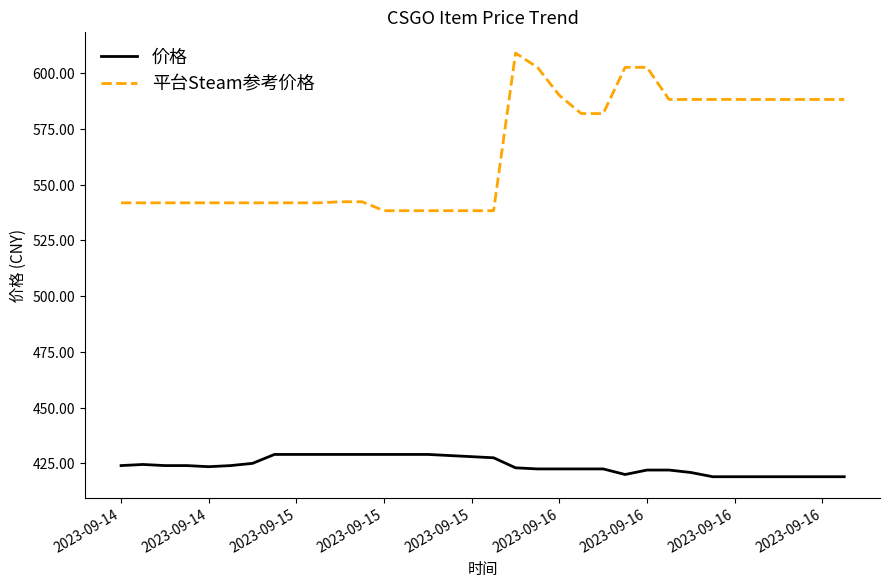

What is the difference between the maximum and minimum values in the 平台Steam参考价格 series?

70.7